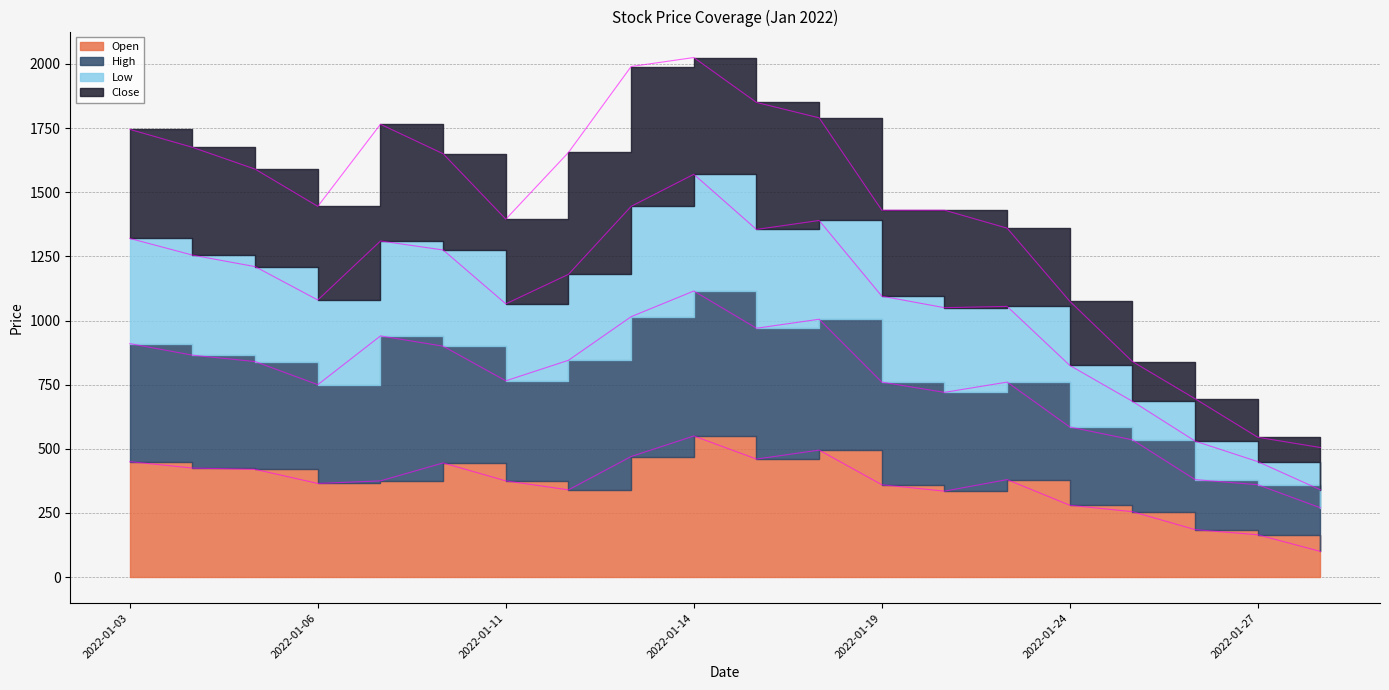

What is the difference between the Open values at 2022-01-12 and 2022-01-26?

155